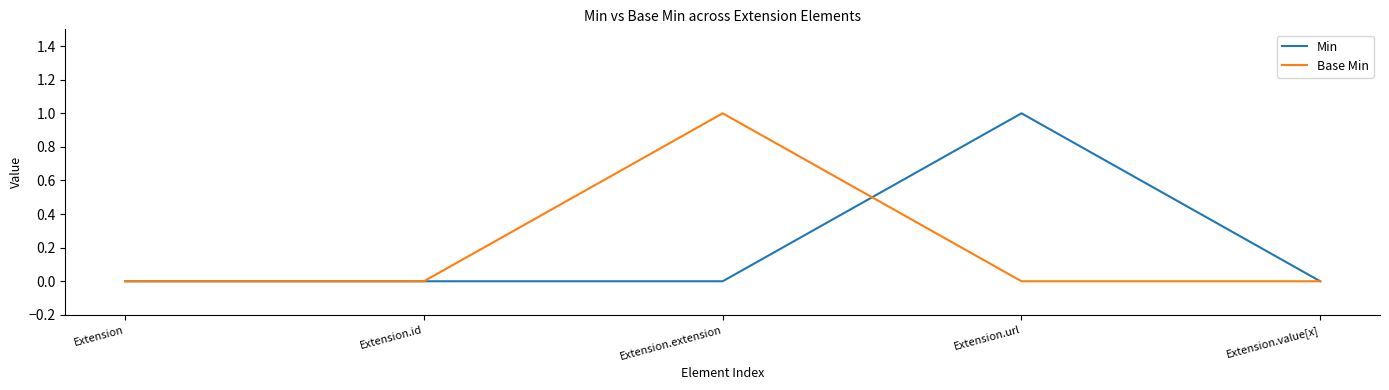

What position from the left is Extension.extension?

3